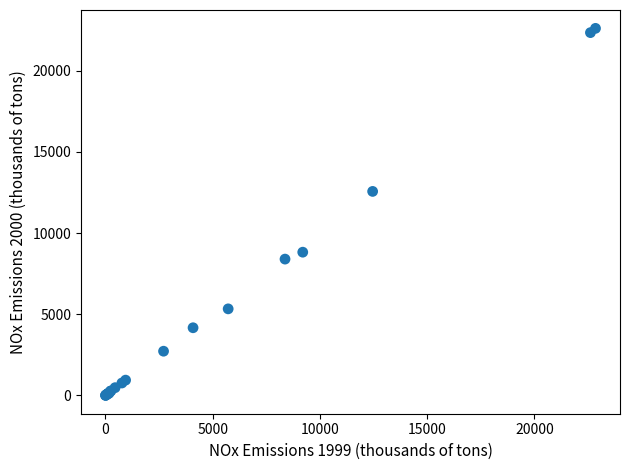

What Y value in the scatter plot is closest to 11301?

12560.5